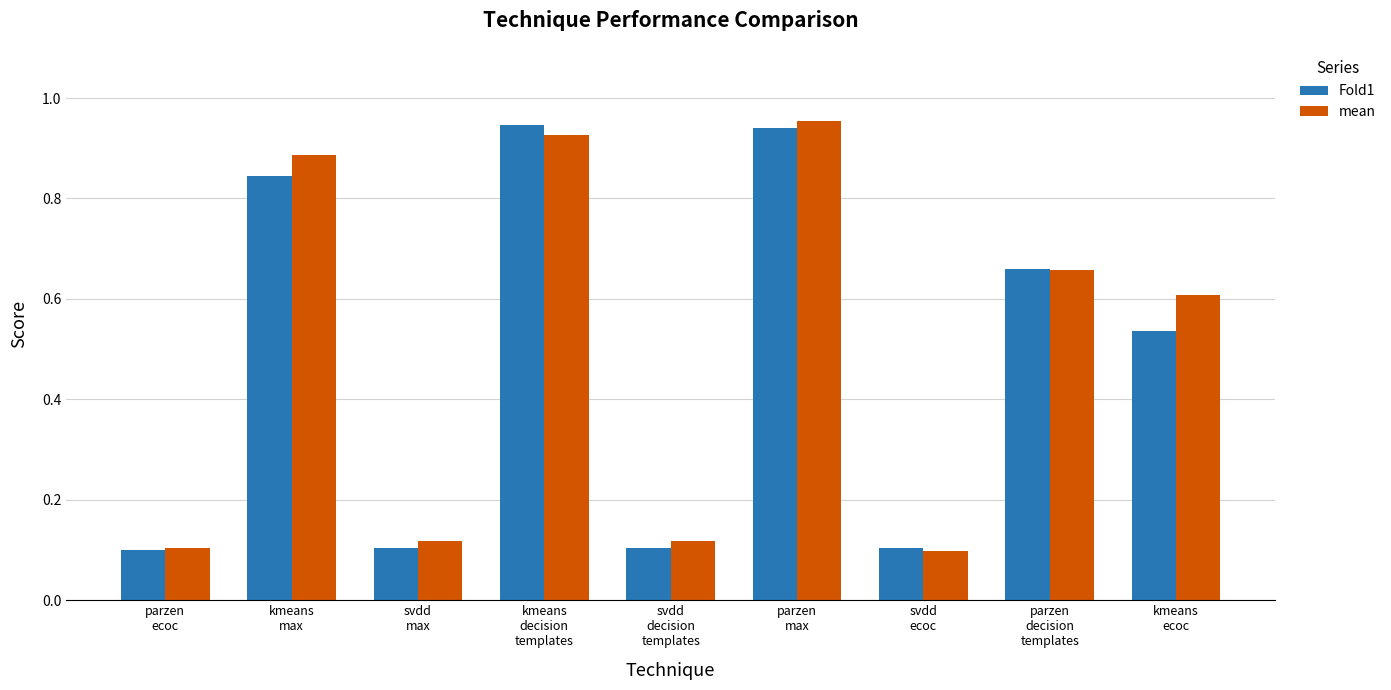

What is the sum of the mean values at parzen
decision
templates and kmeans
decision
templates?

1.6